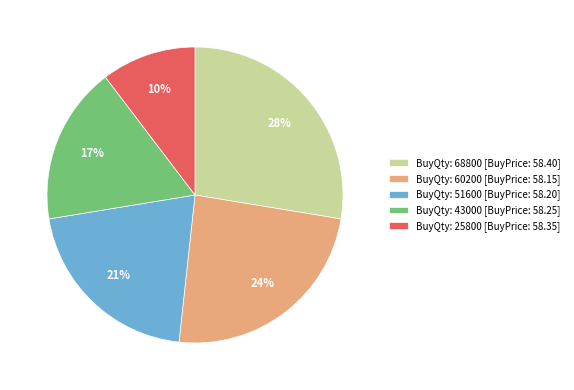

Count the number of slices in the pie.

5